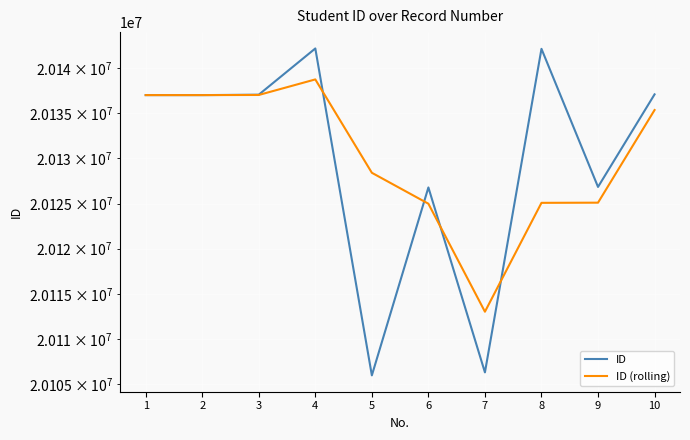

What is the approximate value of ID at 6?

20126784.0